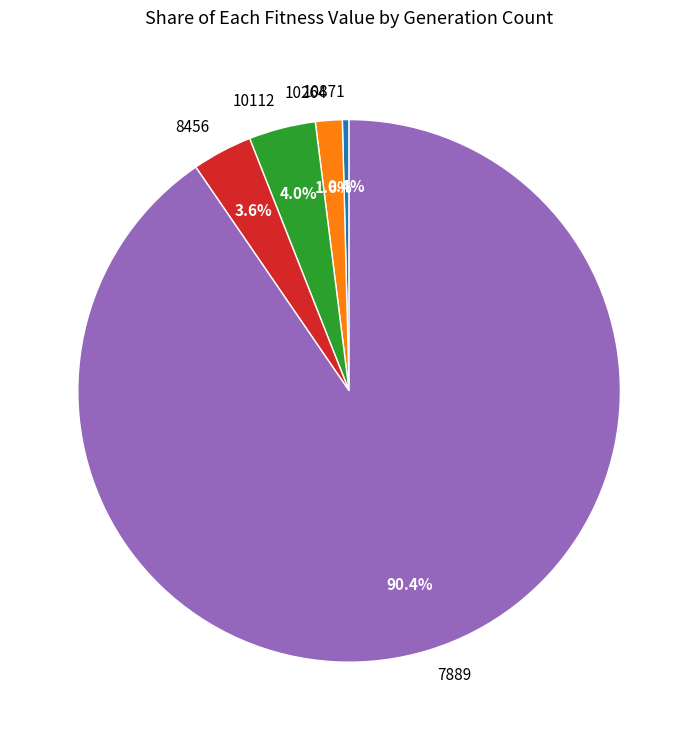

Between 7889 and 10871, which is larger?

7889